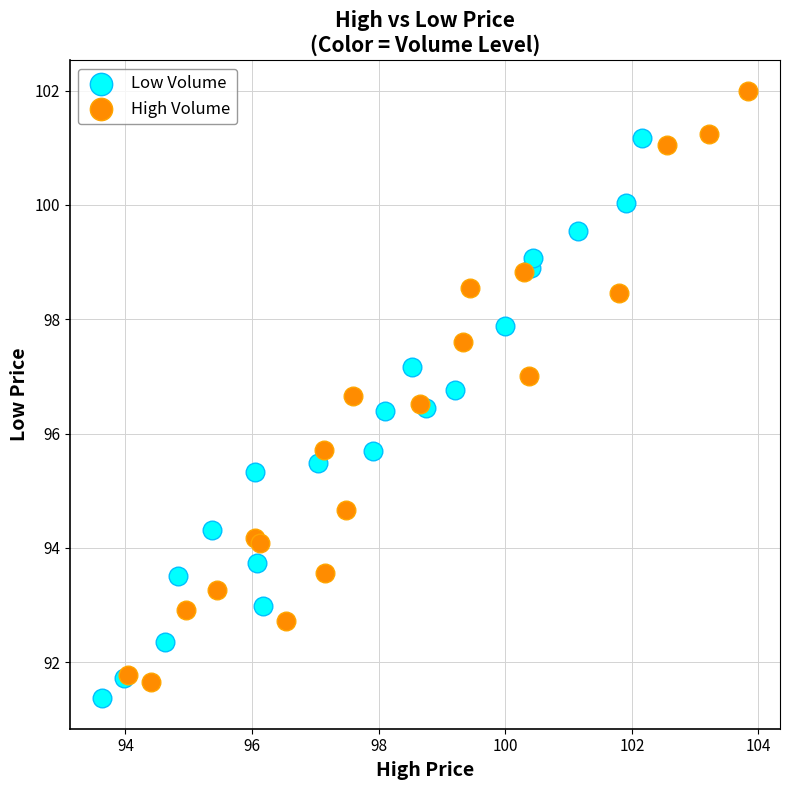

Which series contains the highest Y value?

High Volume